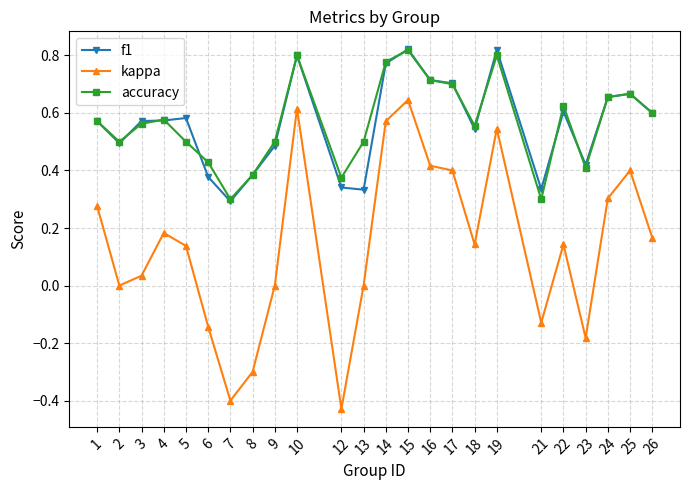

Which series has the largest range (max minus min)?

kappa